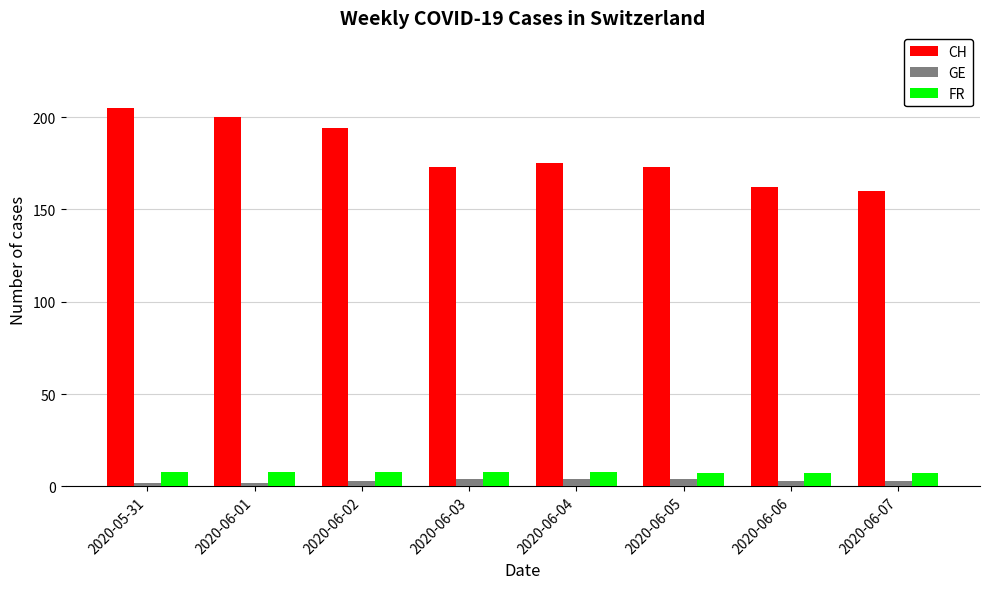

What is the sum of all GE values?

25